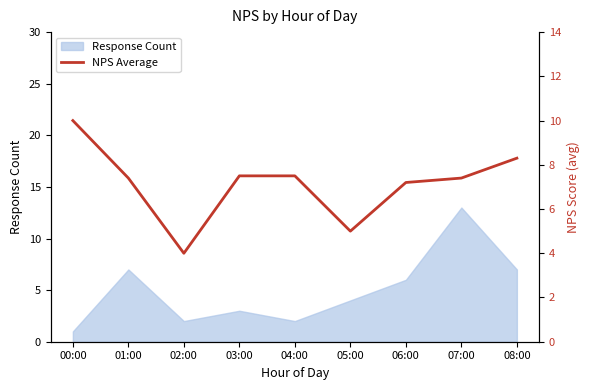

The value at 00:00 is 5.2. True or false?

False